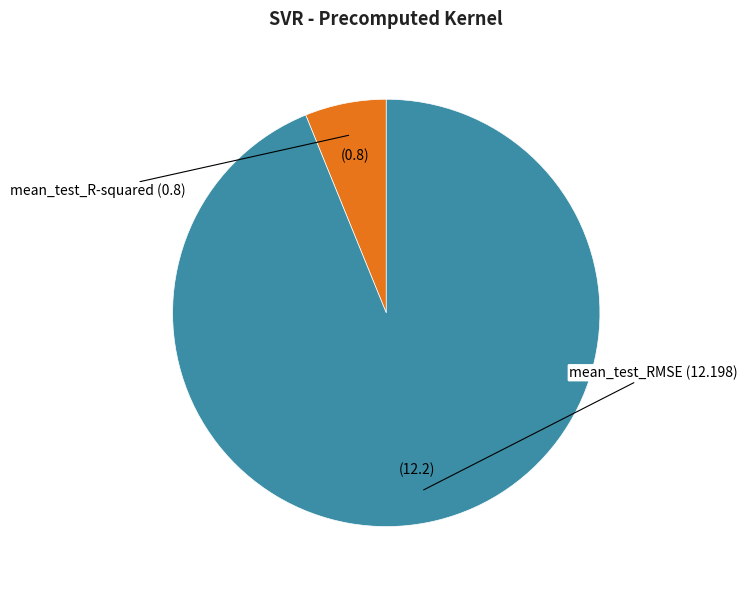

Is there a majority slice in this chart?

Yes